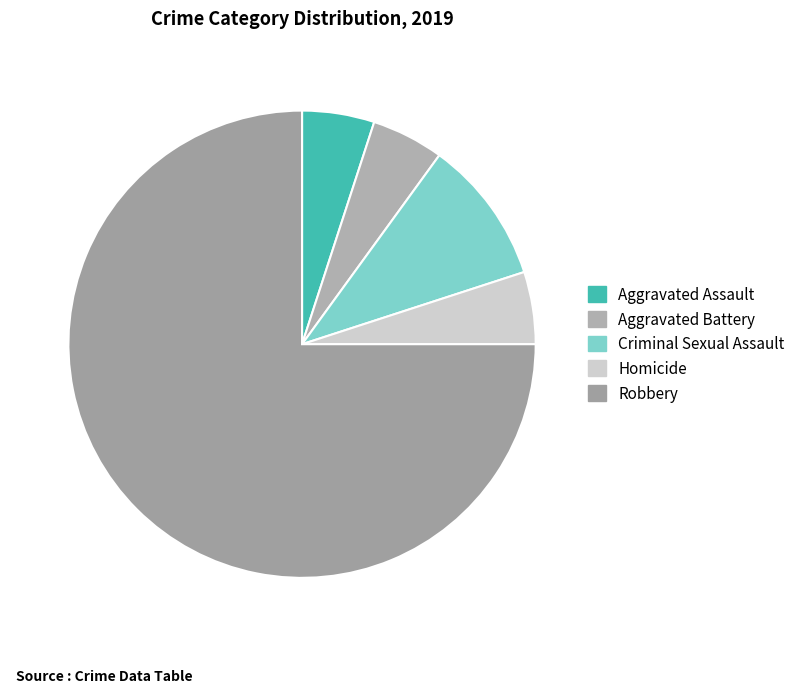

Which category has the biggest portion of the pie?

Robbery